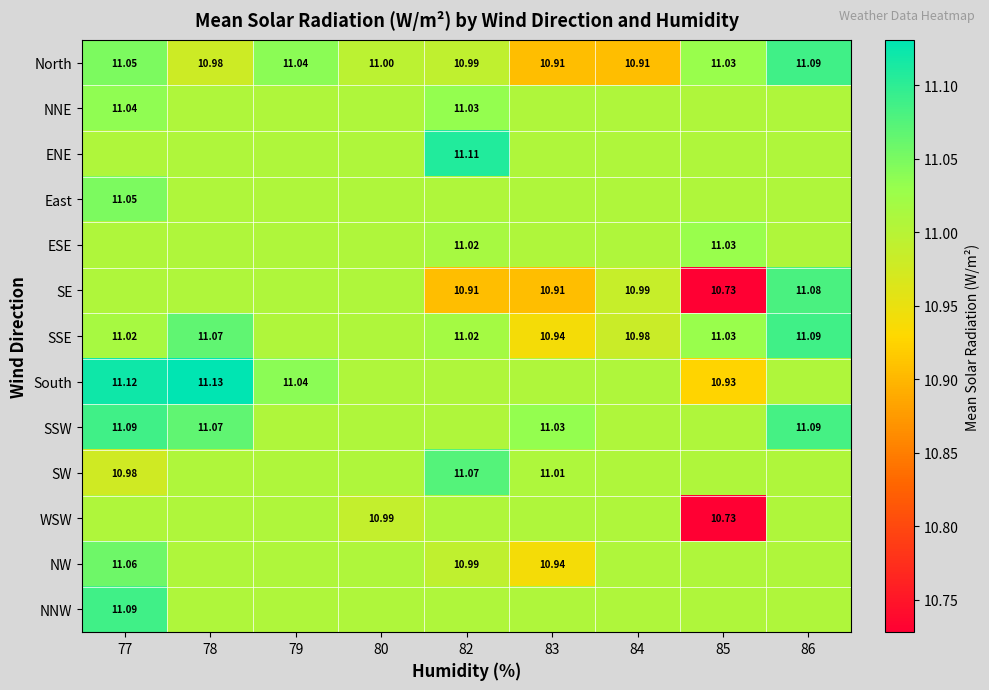

Rank the series by their maximum value, from lowest to highest.

WSW, ESE, NNE, East, NW, SW, SE, North, SSE, SSW, NNW, ENE, South